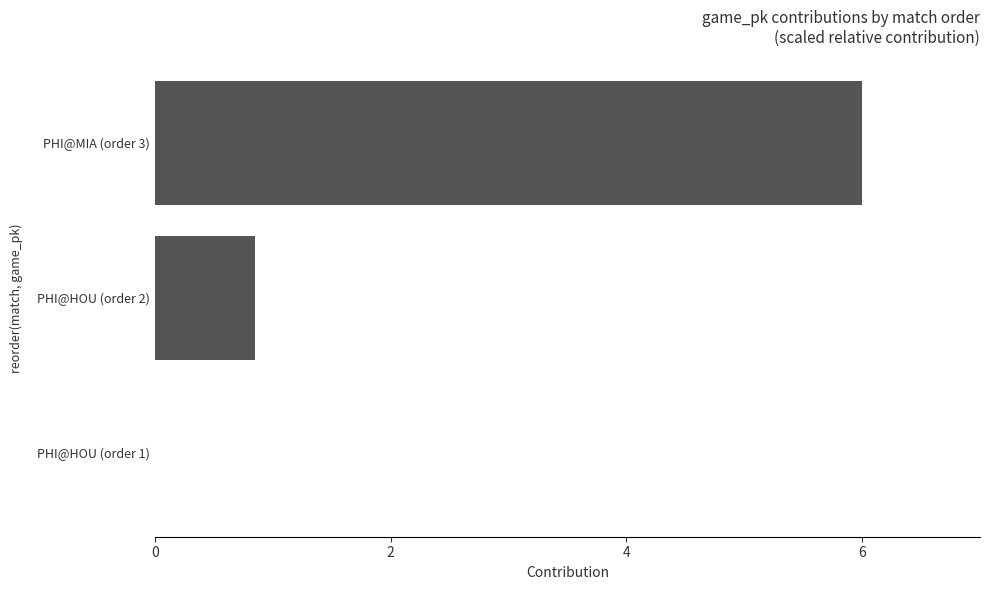

Which has a higher value, PHI@HOU (order 1) or PHI@HOU (order 2)?

PHI@HOU (order 2)